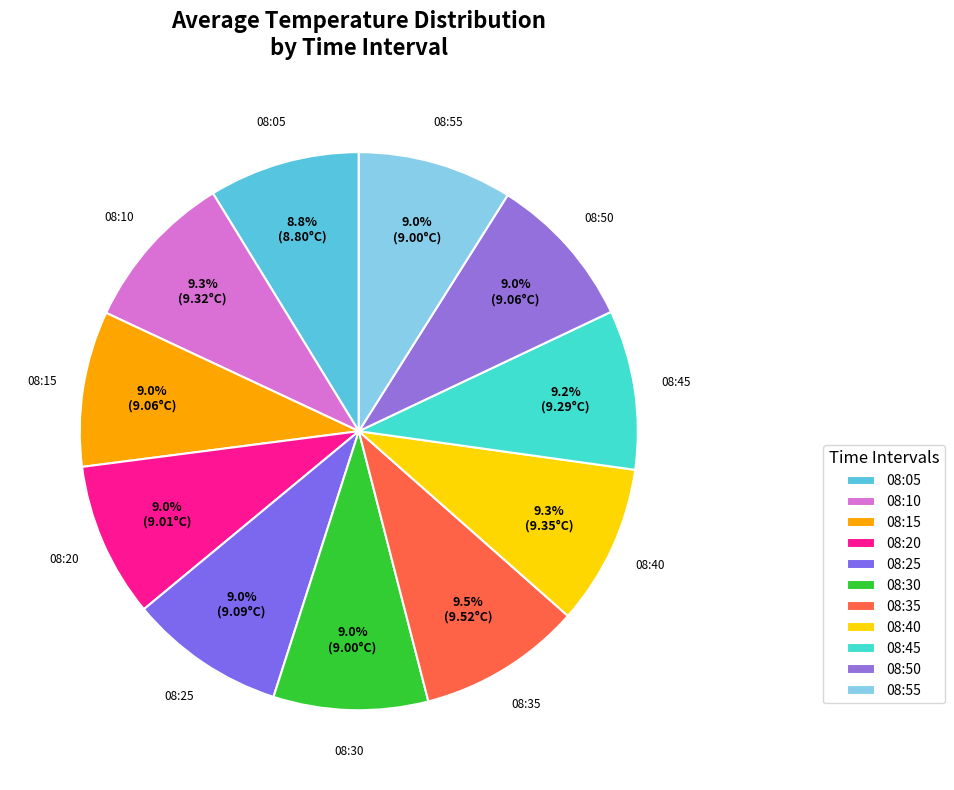

To the nearest percent, what percentage of the pie is 08:25?

9%